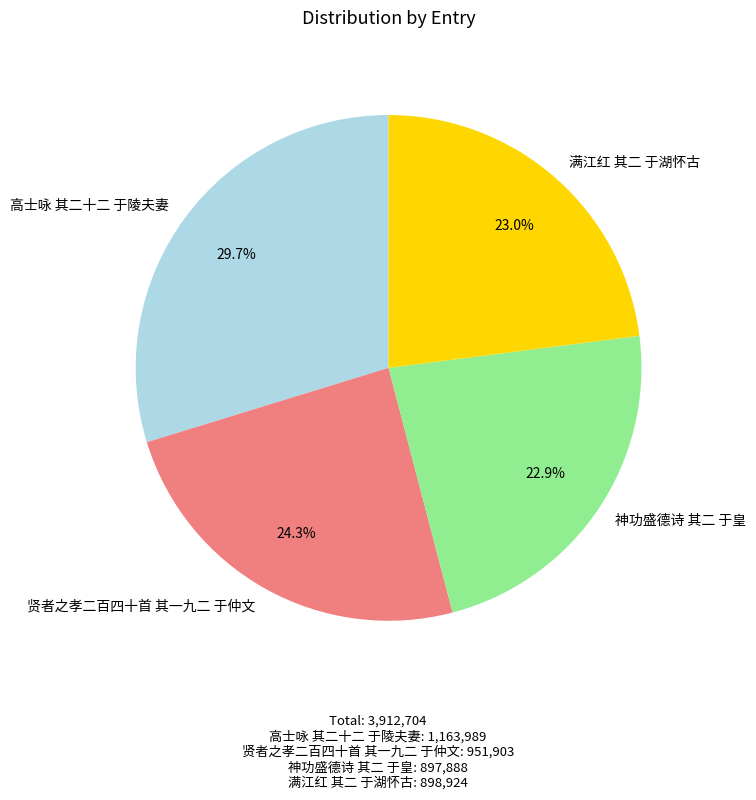

The 贤者之孝二百四十首 其一九二 于仲文 slice represents 35% of the pie. True or false?

False